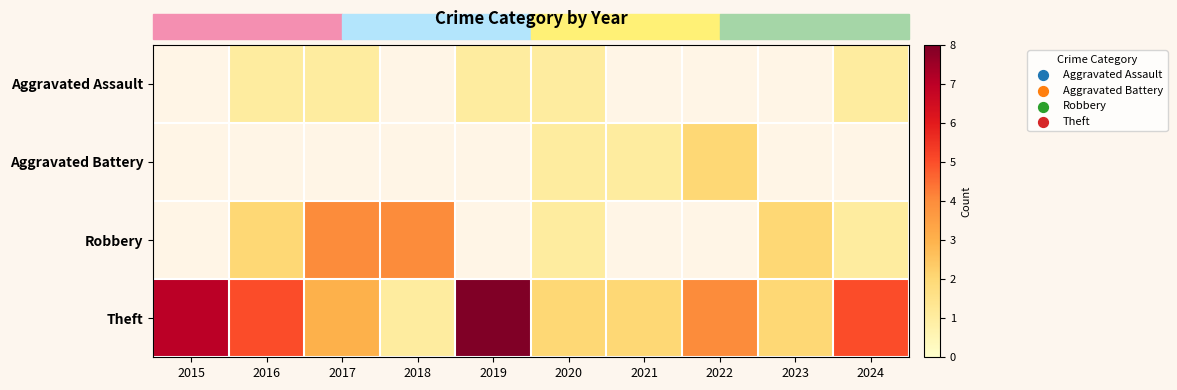

Which category has the lowest value in the Theft series?

2018